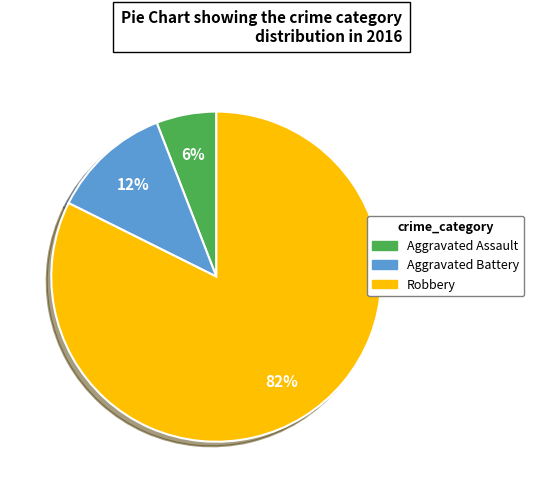

Is there any slice that represents more than half of the pie?

Yes